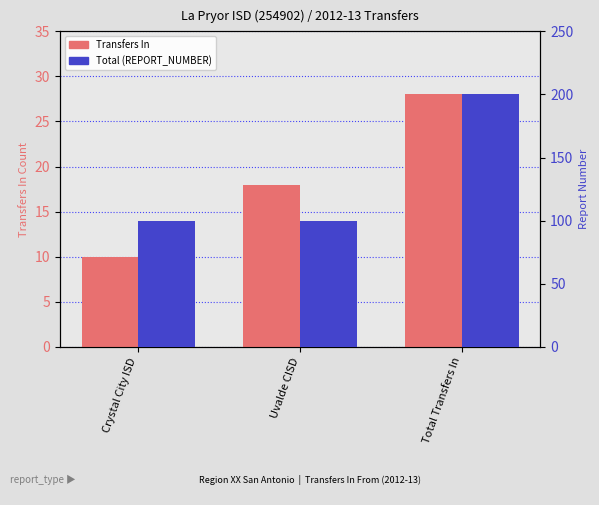

How many bars are there in each group?

2